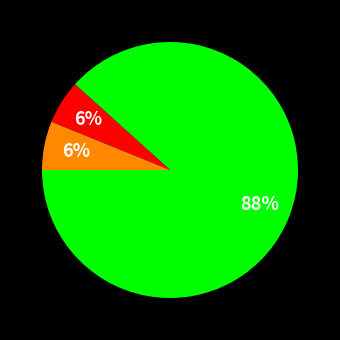

Does any single category account for the majority?

Yes